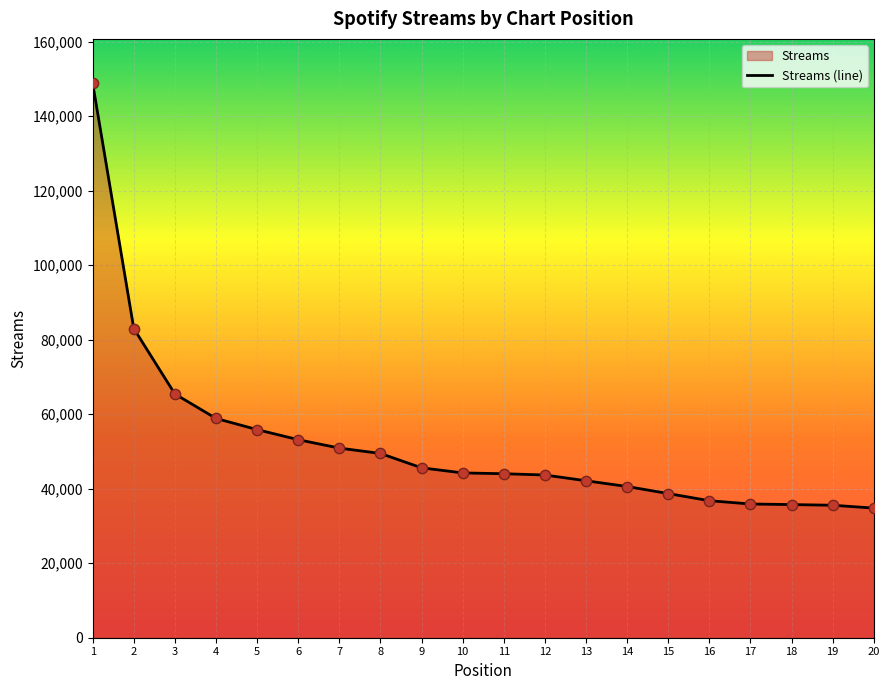

What is the change in value from 5 to 19?

-20298